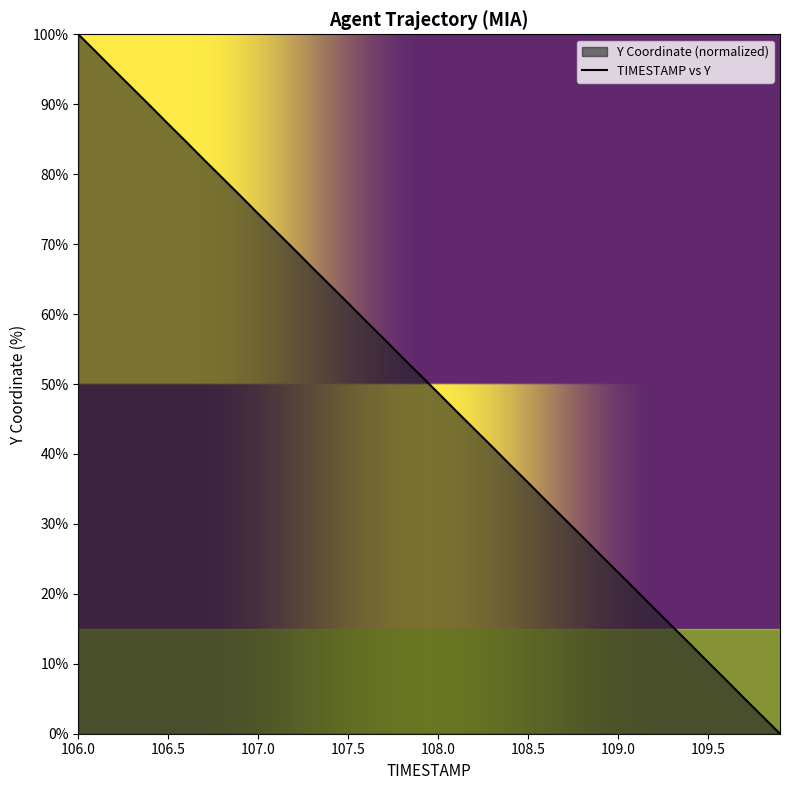

How many lines are shown in the chart?

1